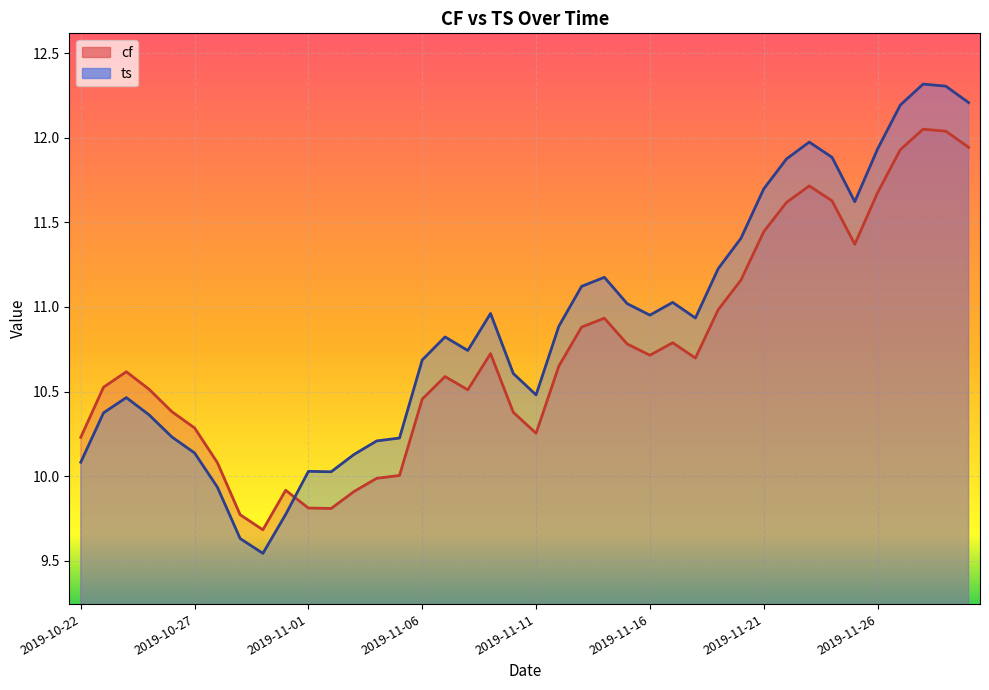

At how many categories does at least one series exceed 11?

16